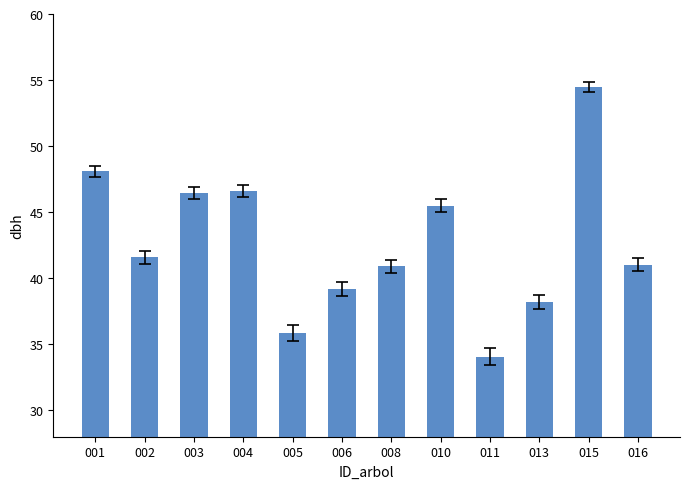

What is the value of the 12th bar from the left?

41.0